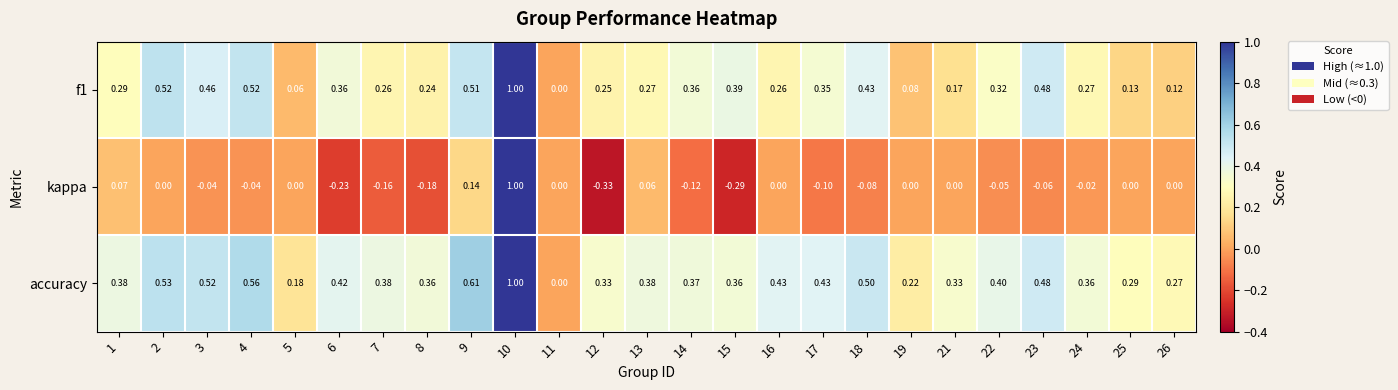

Is the value of f1 at 15 greater than the value of accuracy at 4?

No